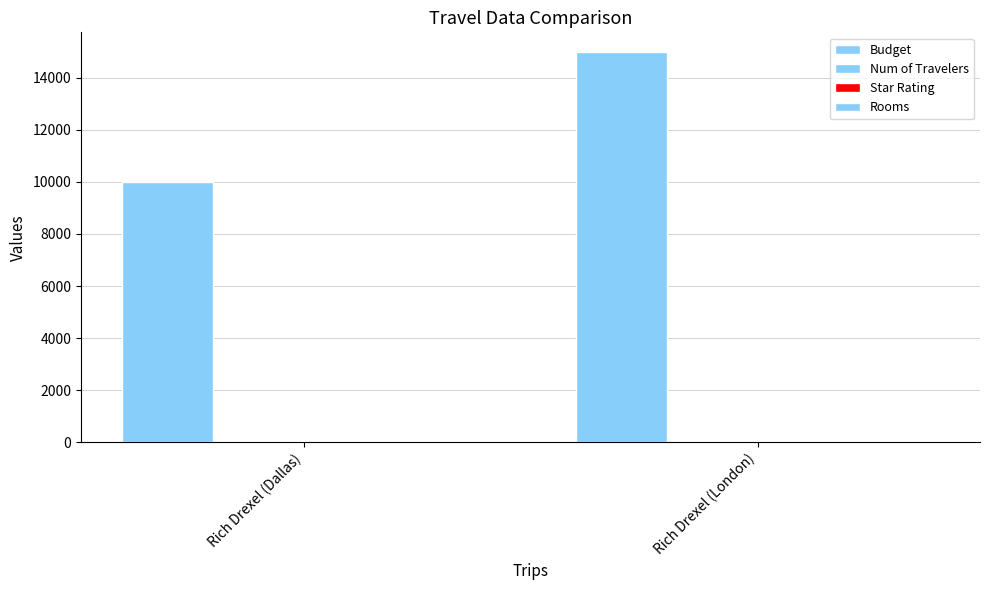

At Rich Drexel (Dallas), list the series in order from smallest to largest.

Rooms, Num of Travelers, Star Rating, Budget